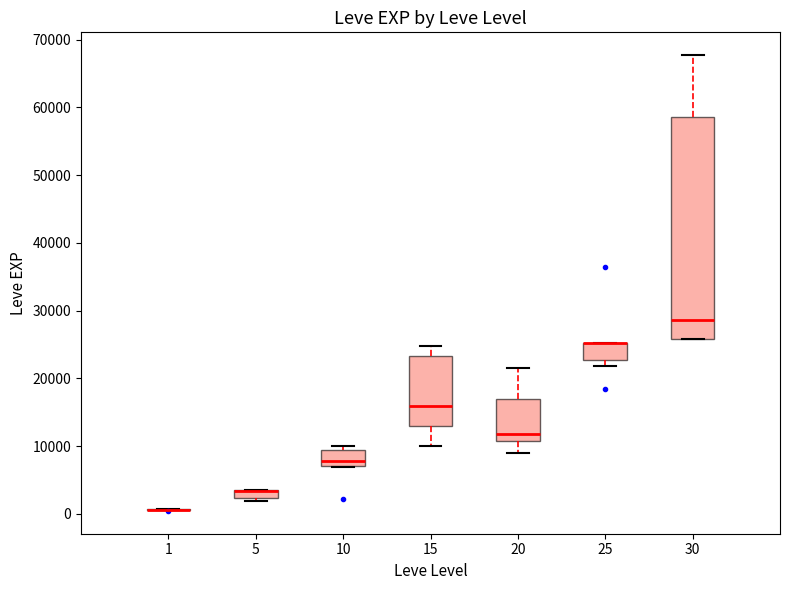

Where is the upper edge of the box at x = 5 on the y-axis? The values are not printed on the chart, so give them approximately, as read against the axis.

4000